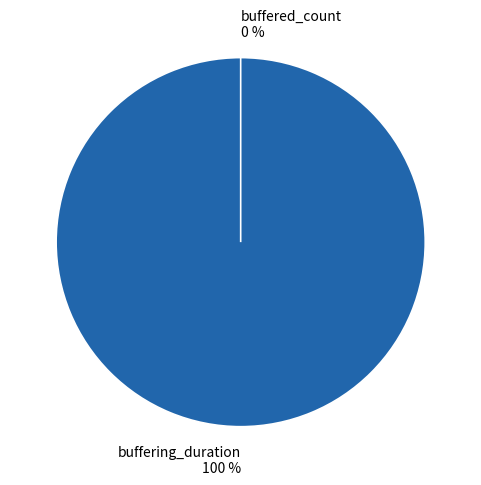

Do buffered_count and buffering_duration together represent more than half of the pie?

Yes